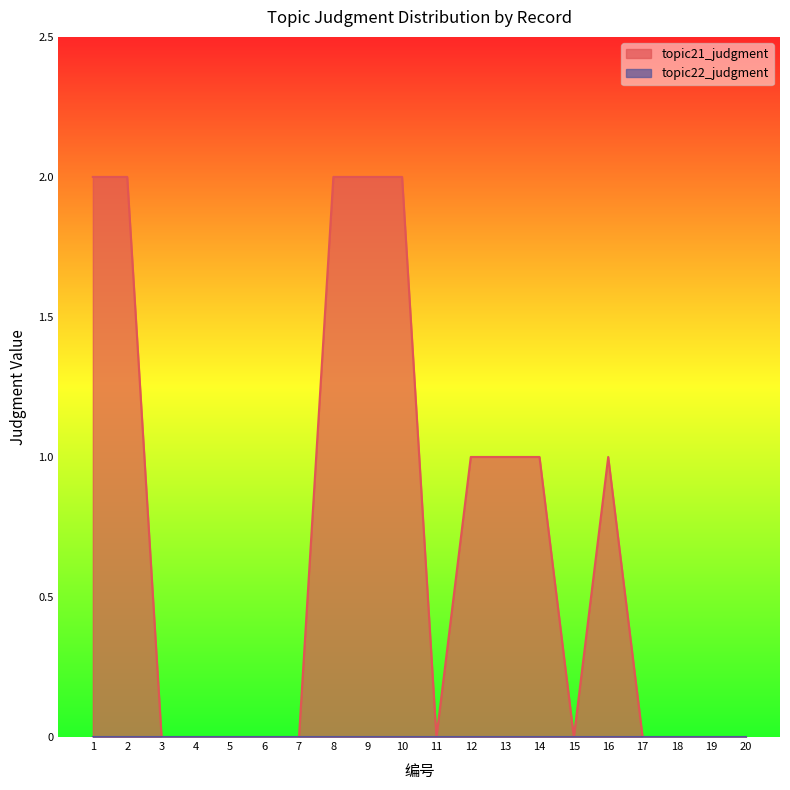

At which category does the chart reach its peak across all series?

1